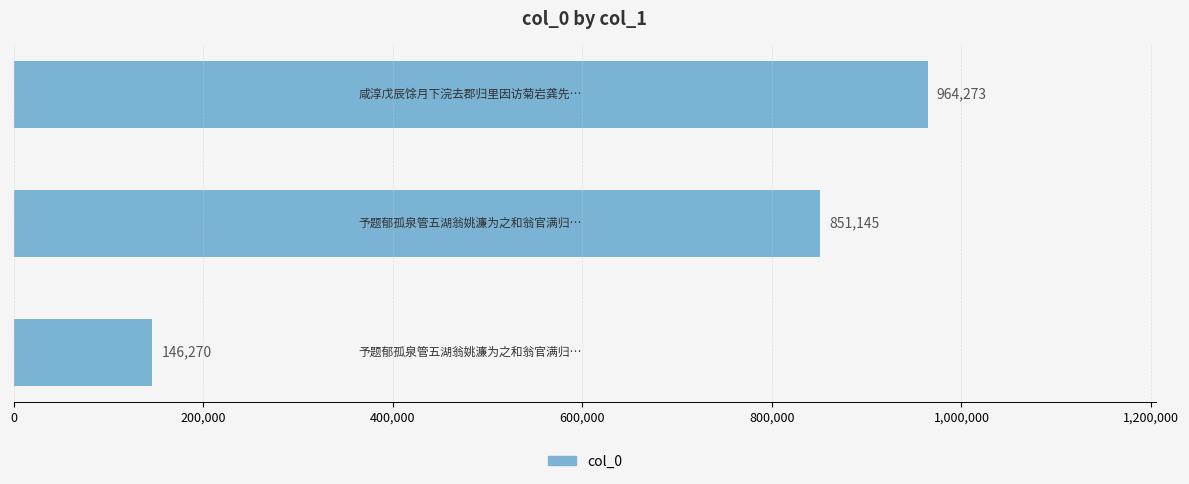

What is the smallest value displayed?

146270